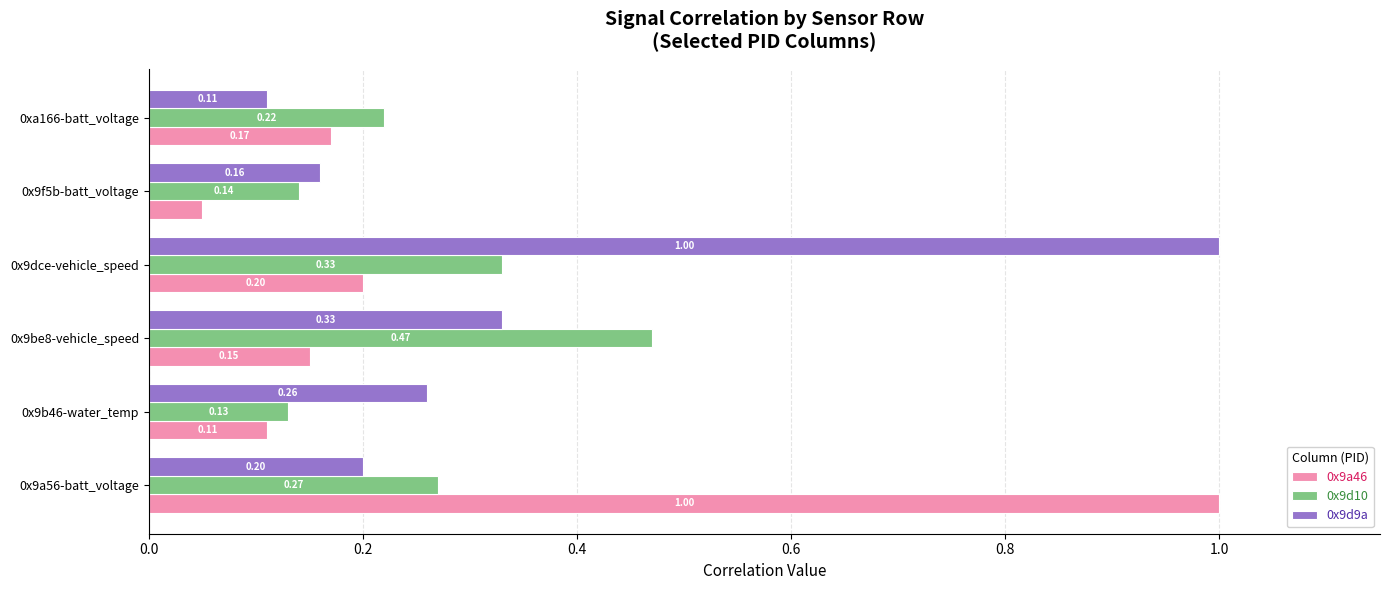

Count the 0x9d10 values in the range 0 to 1.

6